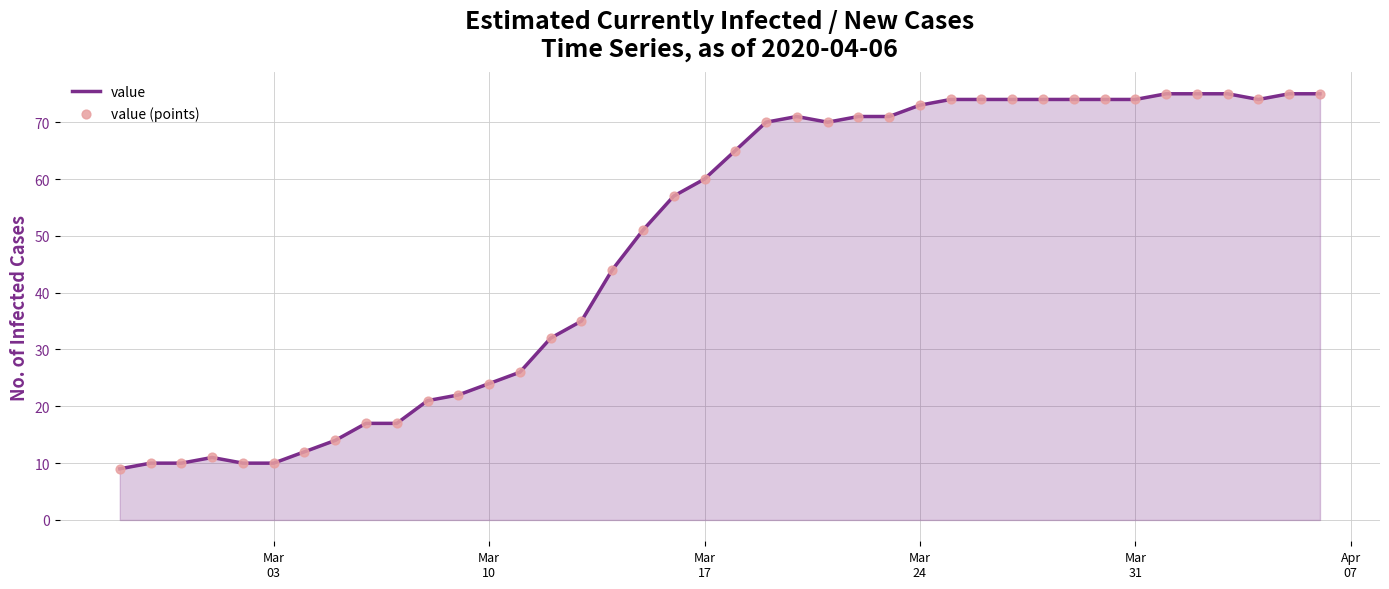

What is the smallest value displayed?

9